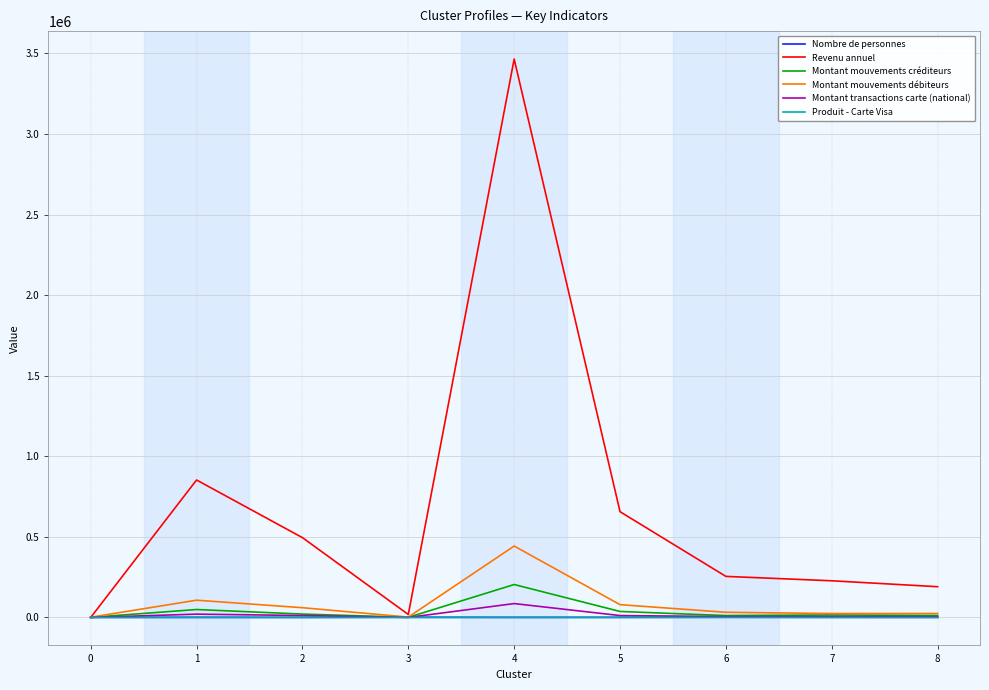

What is the average value of the Montant mouvements débiteurs series?

86298.9